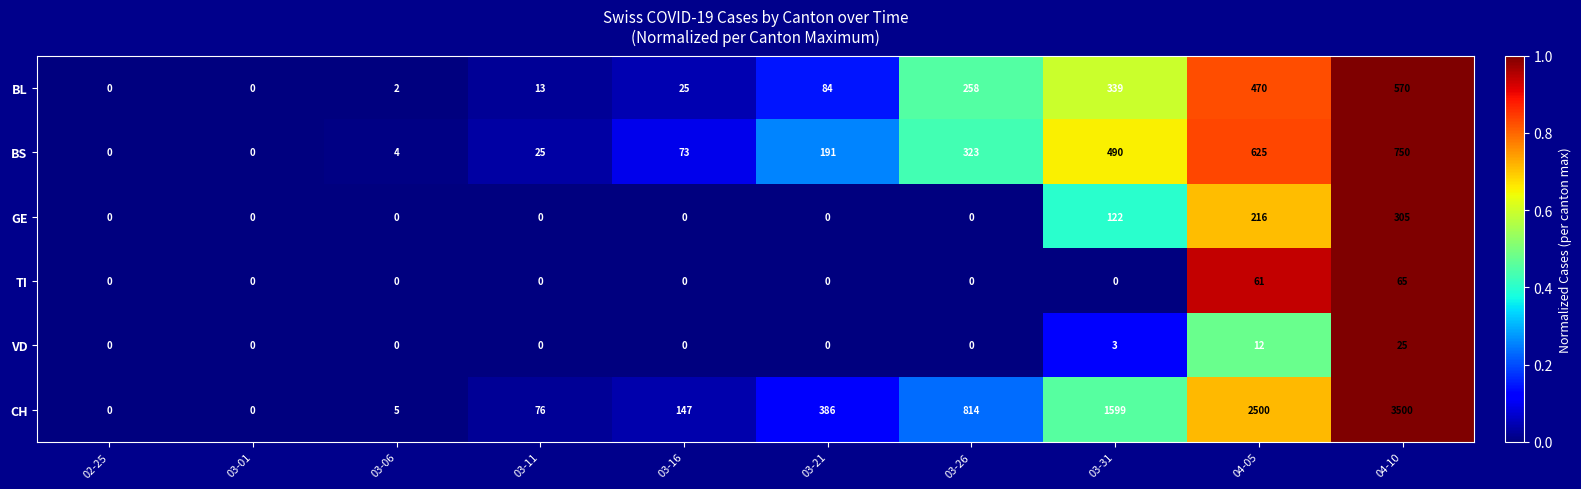

List the series in order of their peak value, highest first.

CH, BS, BL, GE, TI, VD